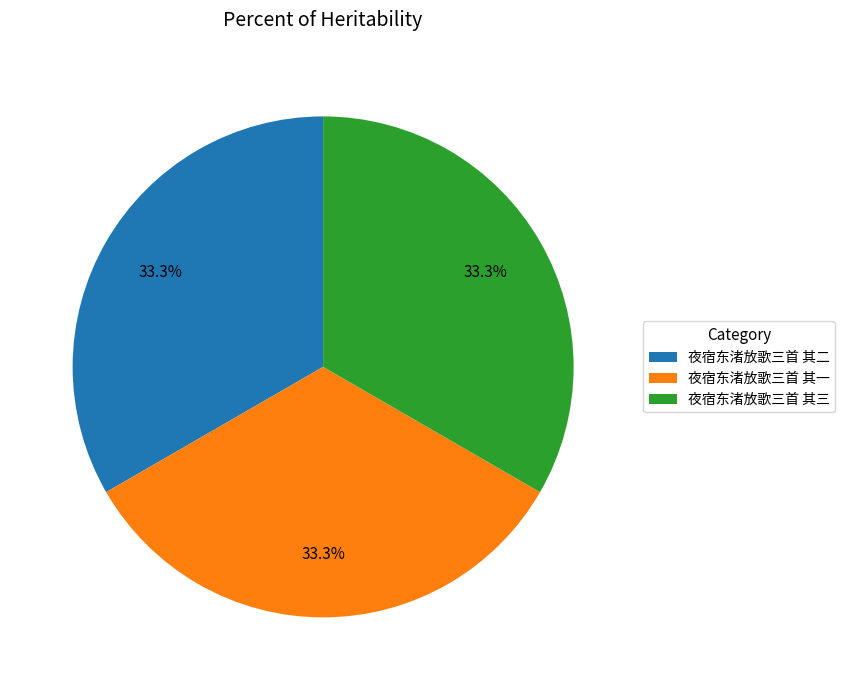

Combined, do 夜宿东渚放歌三首 其三 and 夜宿东渚放歌三首 其二 account for over 50%?

Yes